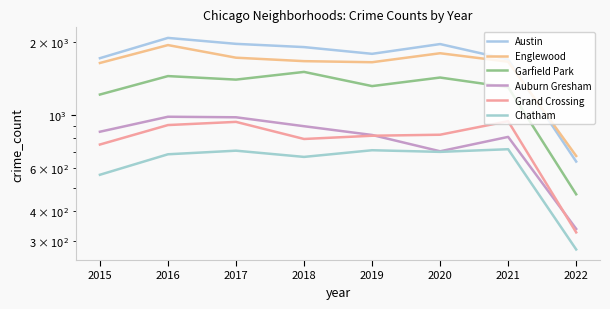

At which label is Grand Crossing closest to 634?

2015